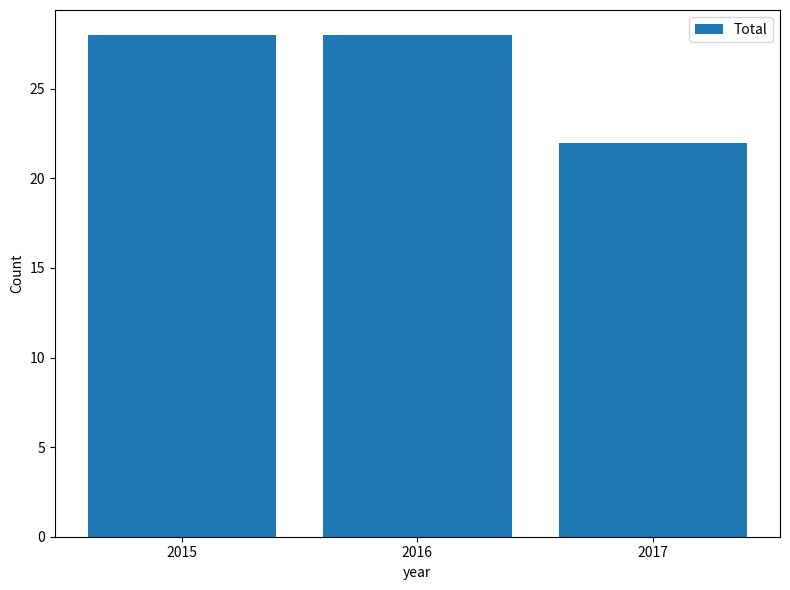

How many distinct data groups are displayed?

1